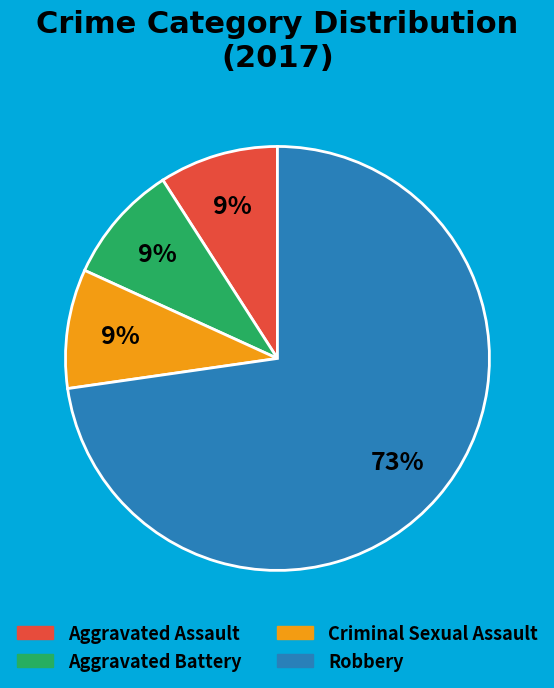

How many slices are in this pie chart?

4